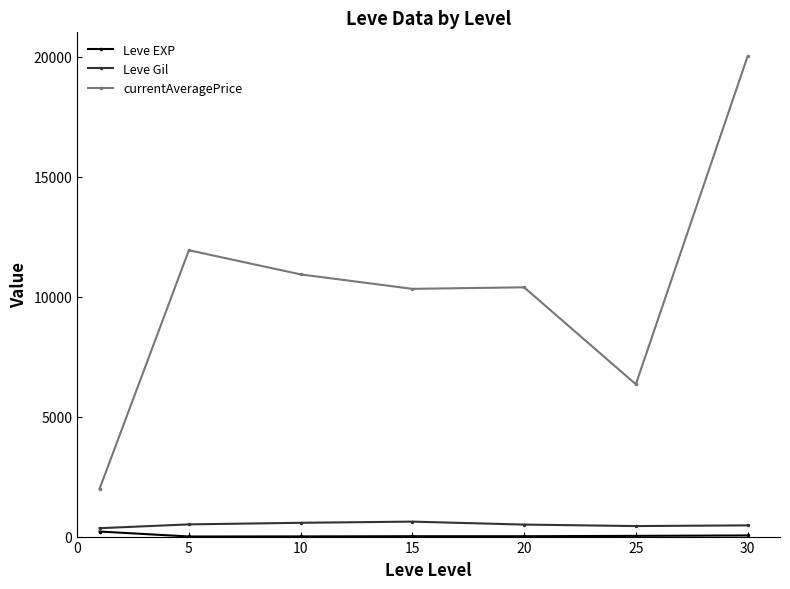

True or false: currentAveragePrice and Leve EXP cross at least once.

False